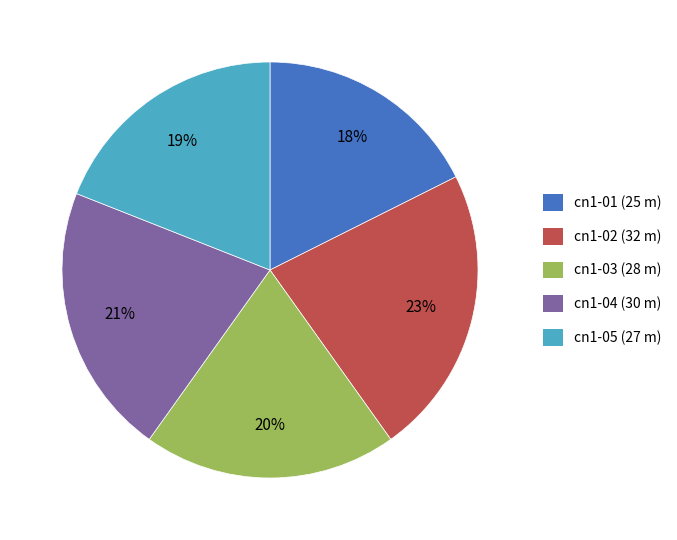

To the nearest percent, what is the difference between the largest and smallest slice percentages?

5%